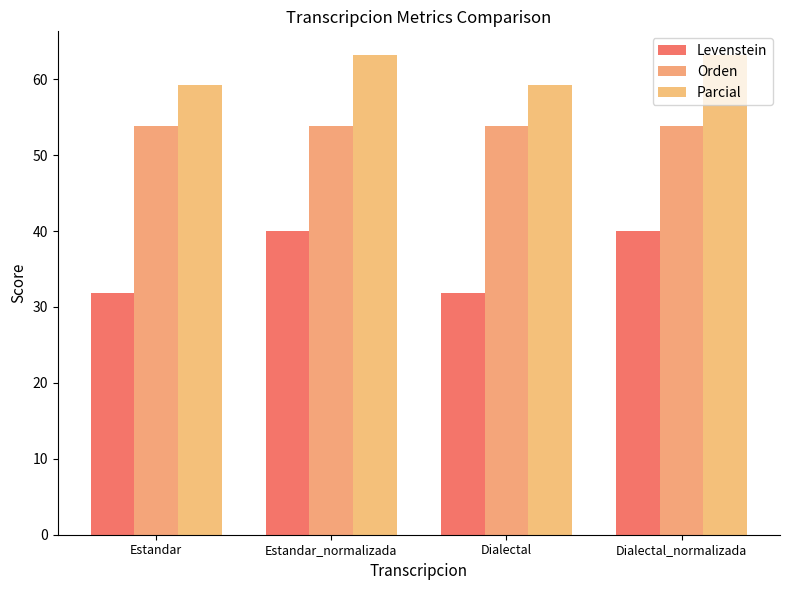

At how many categories does at least one series exceed 42?

4